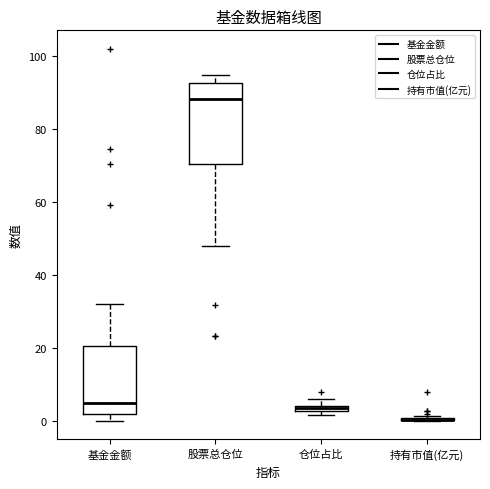

Comparing the boxes themselves (not the whiskers), which one is the tallest?

股票总仓位